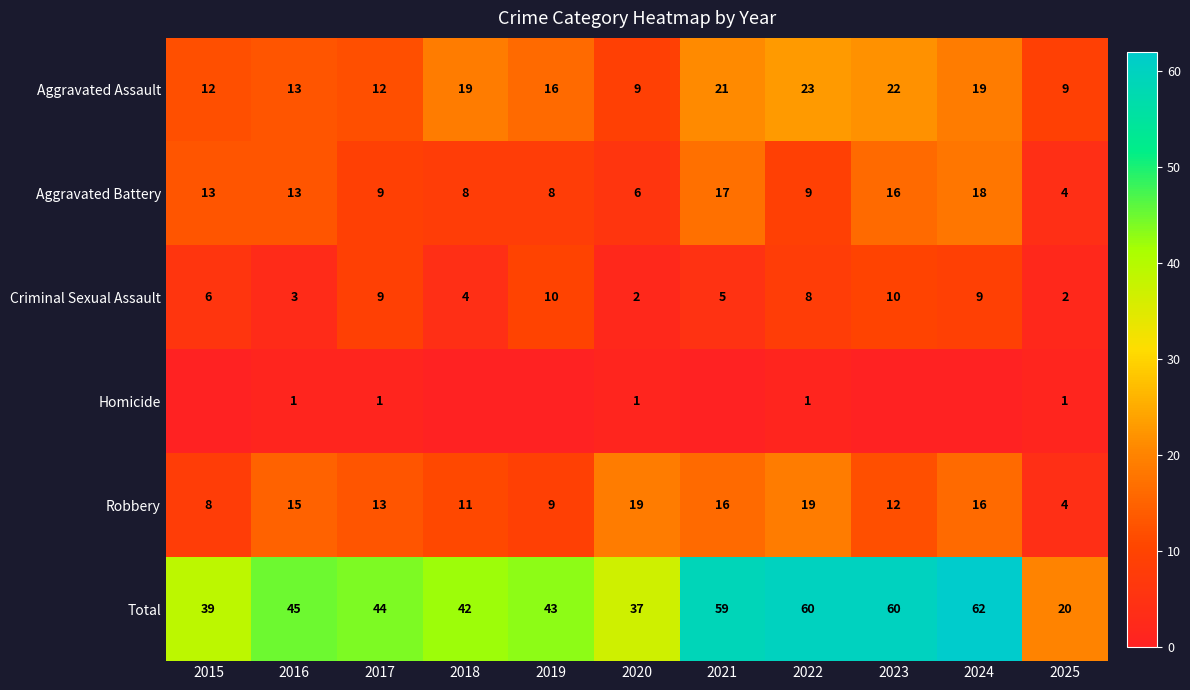

Is it true that Robbery equals 4 at 2025?

True